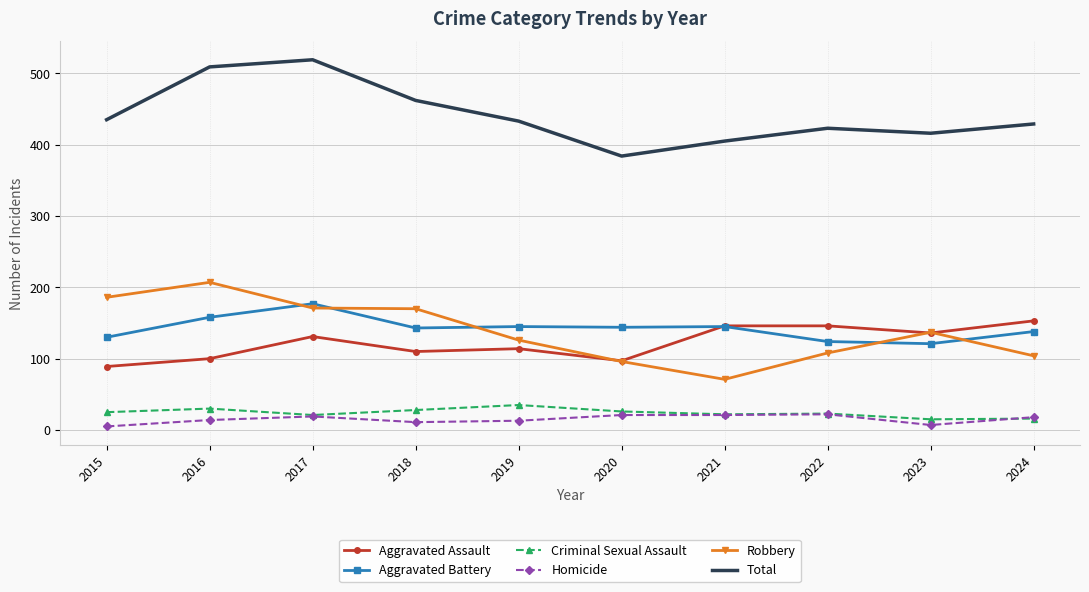

Which series has the largest total across all categories?

Total